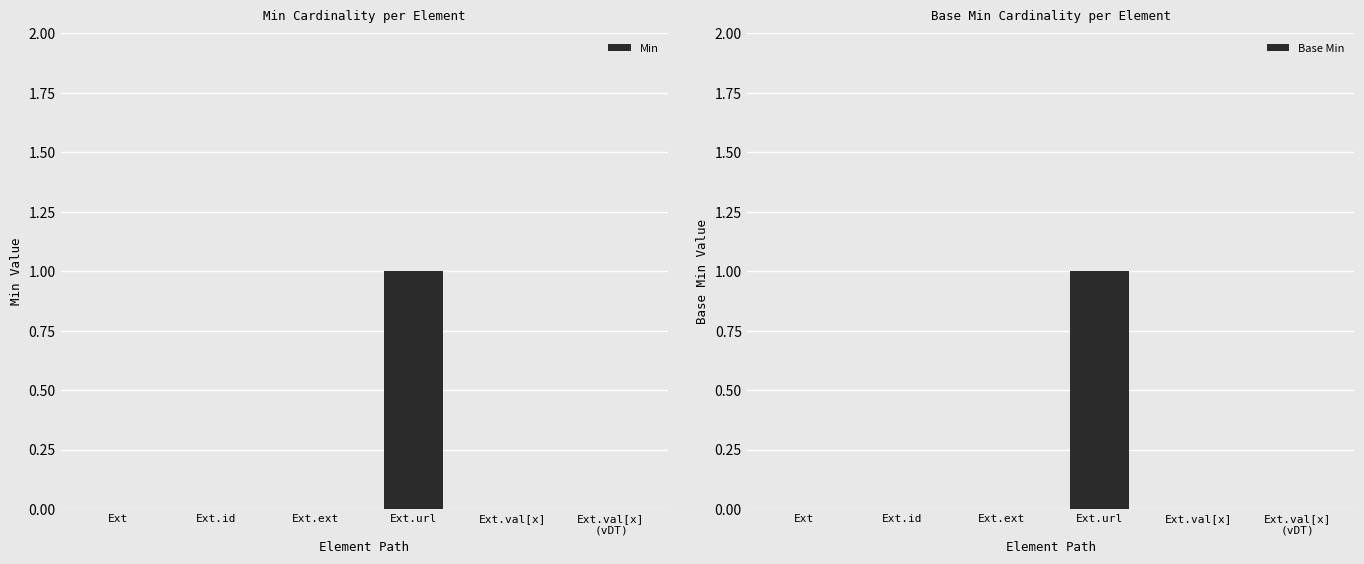

Which series changed the most between Ext.ext and Ext.val[x]?

Min